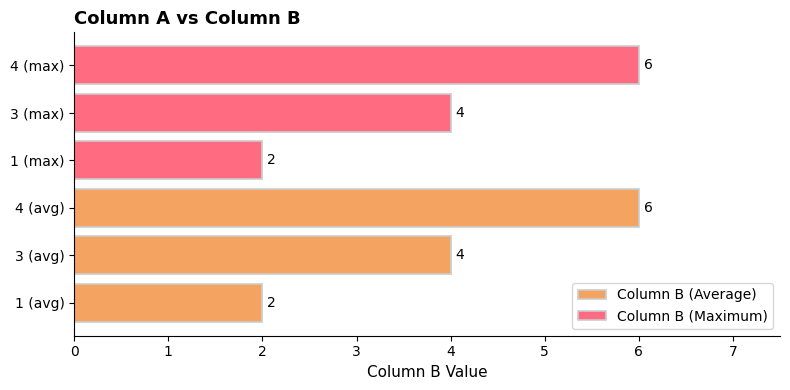

What is the difference between the Column B (Maximum) values at 1 (max) and 4 (max)?

4